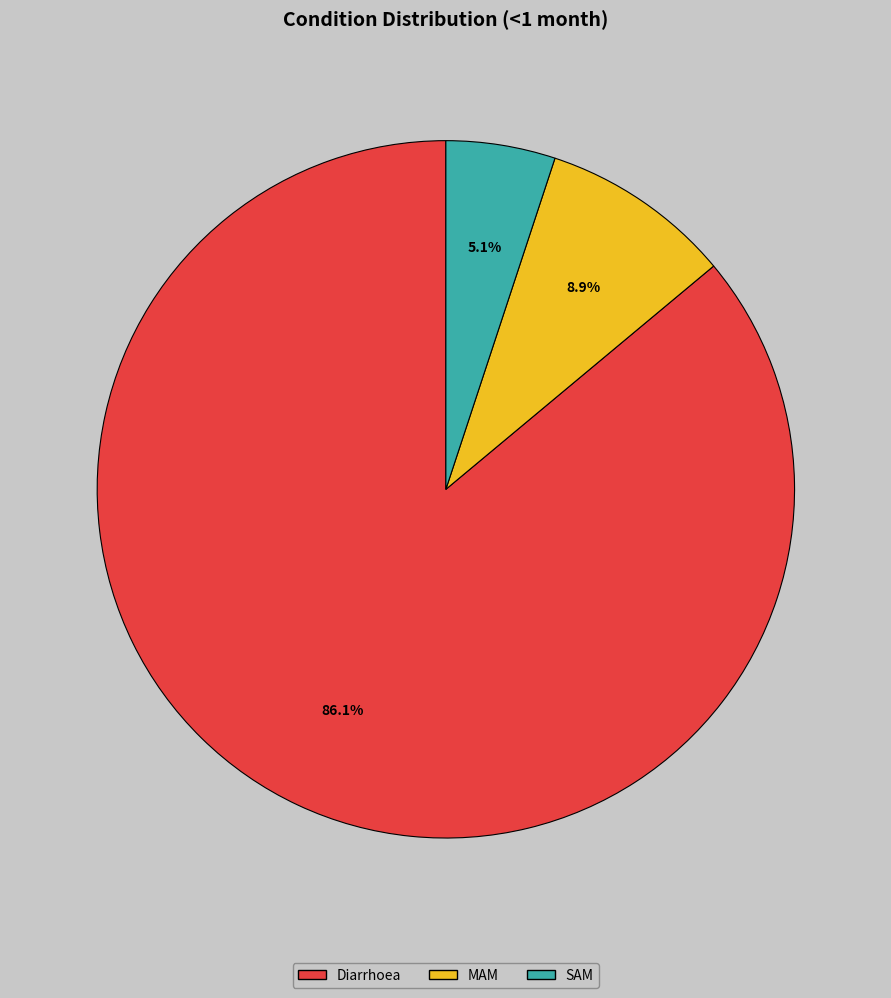

What is the total percentage of MAM and Diarrhoea?

94.9%